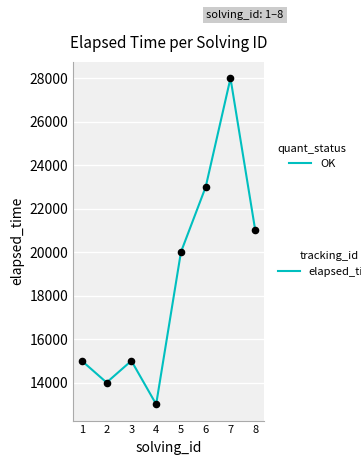

Which has a higher value, 7 or 6?

7